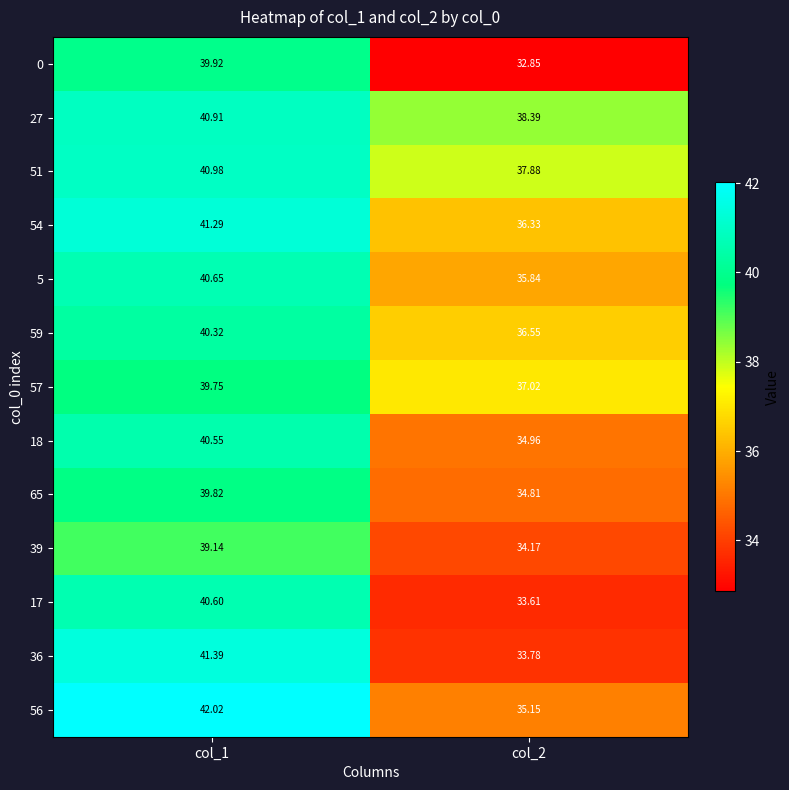

Which series has the largest total across all categories?

27